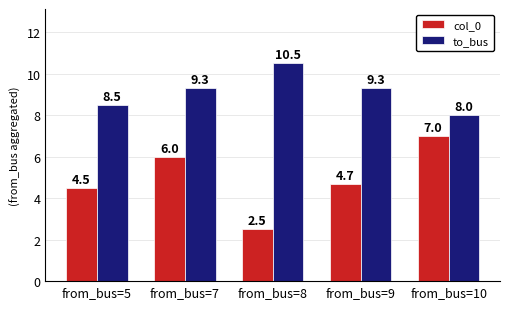

How many bars are there in total?

10